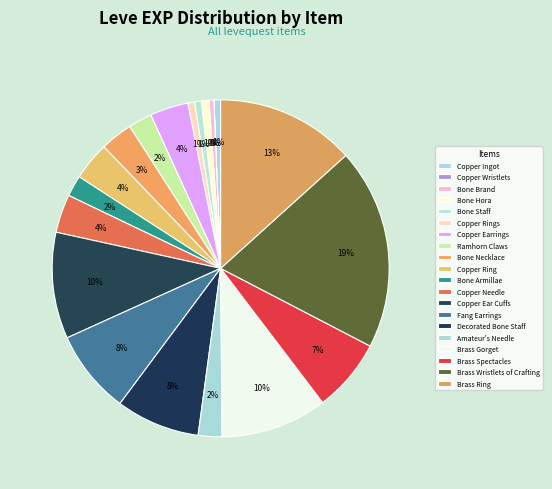

What portion of the pie excludes Copper Earrings?

96.3%